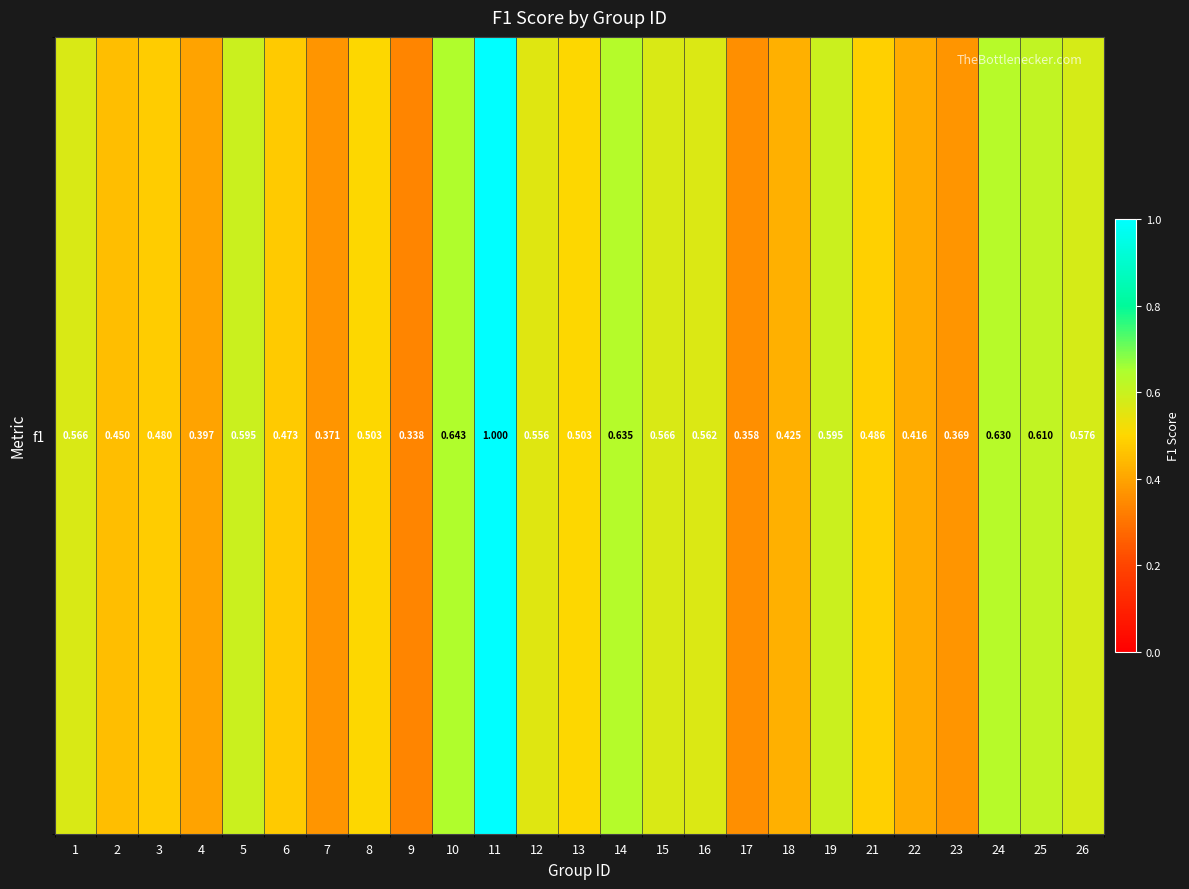

Is it true that the value at 4 is 0.4?

True